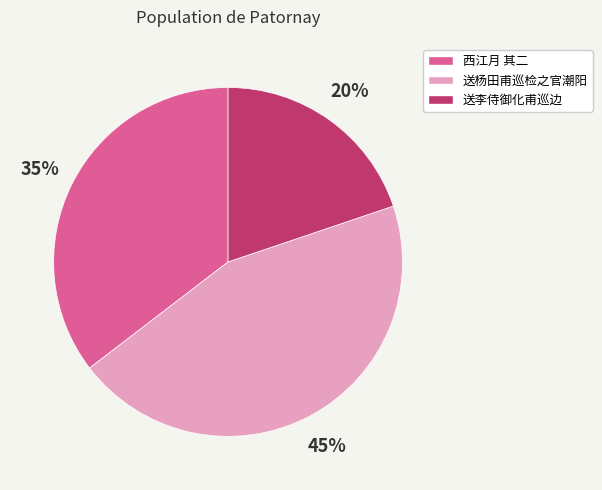

Count the number of slices in the pie.

3